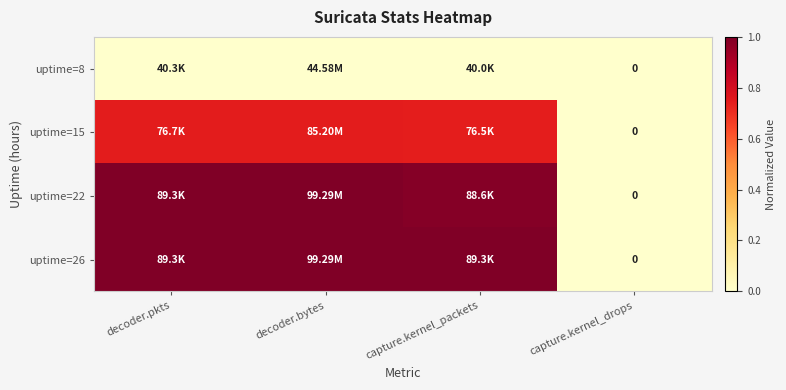

What is the approximate value of uptime=26 at capture.kernel_packets?

1.0